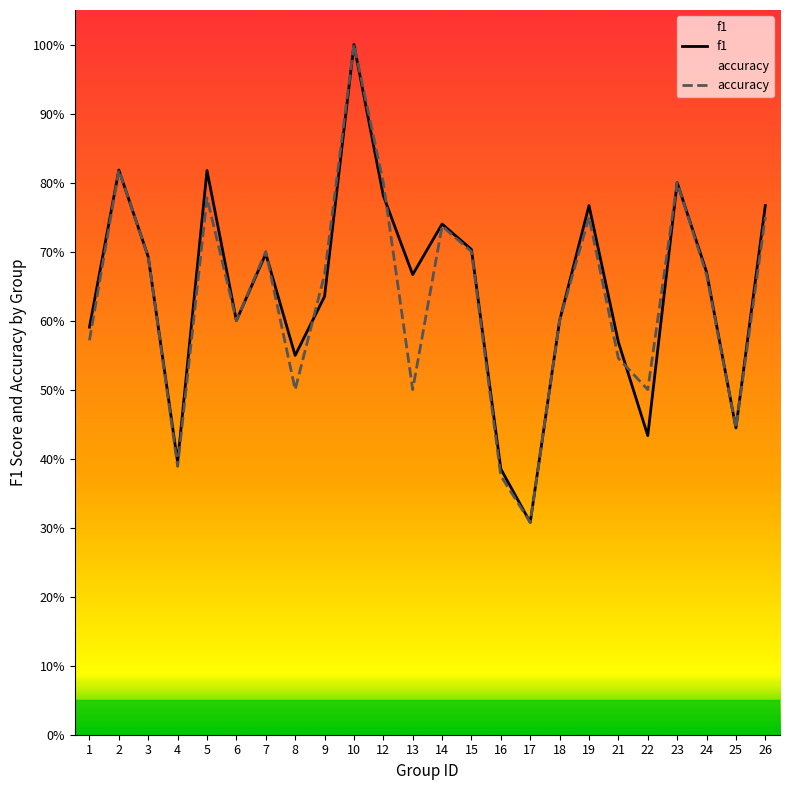

At which label does f1 reach its minimum?

17